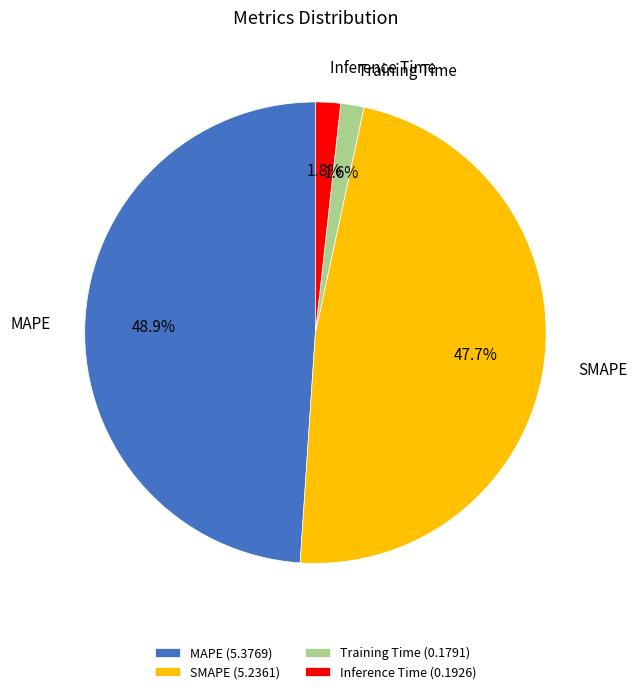

Is there any slice that represents more than half of the pie?

No